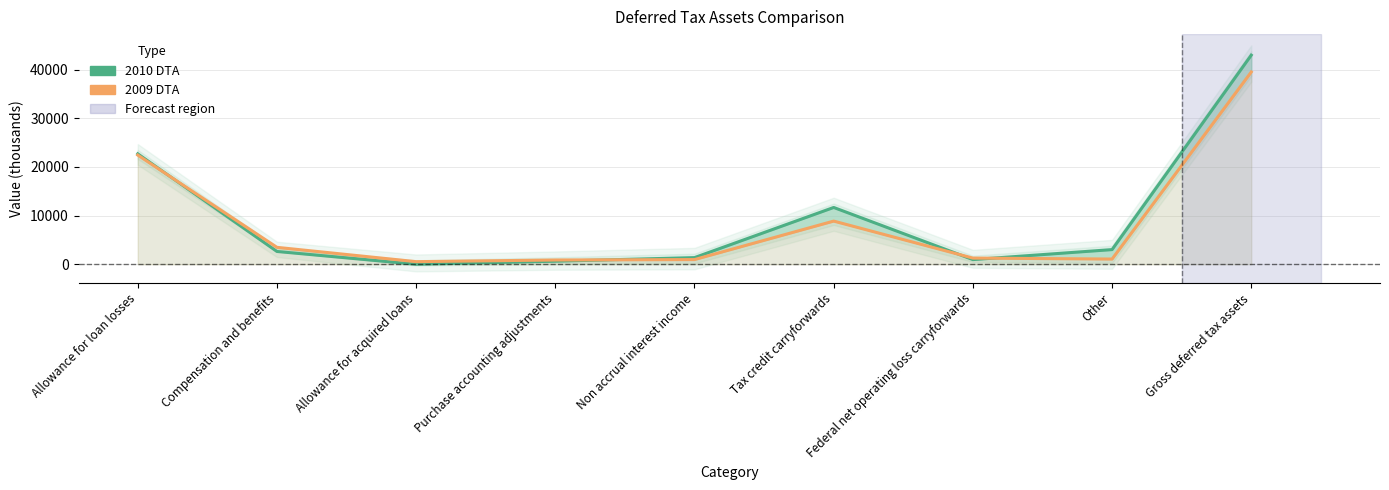

What is the difference between the maximum and second lowest values in the Deferred Tax Assets 2010 series?

42323